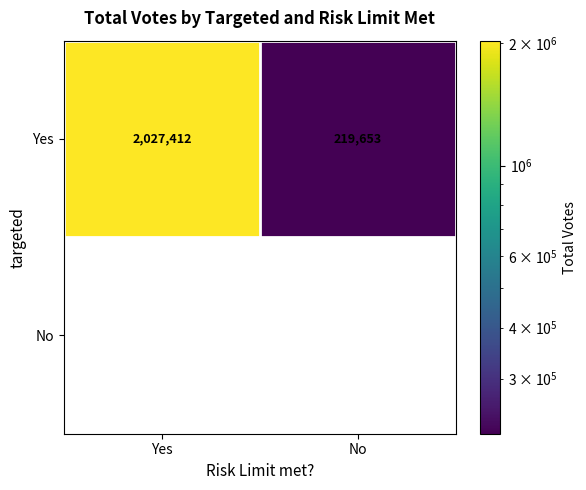

Rank the series at Yes from highest to lowest value.

Yes, No